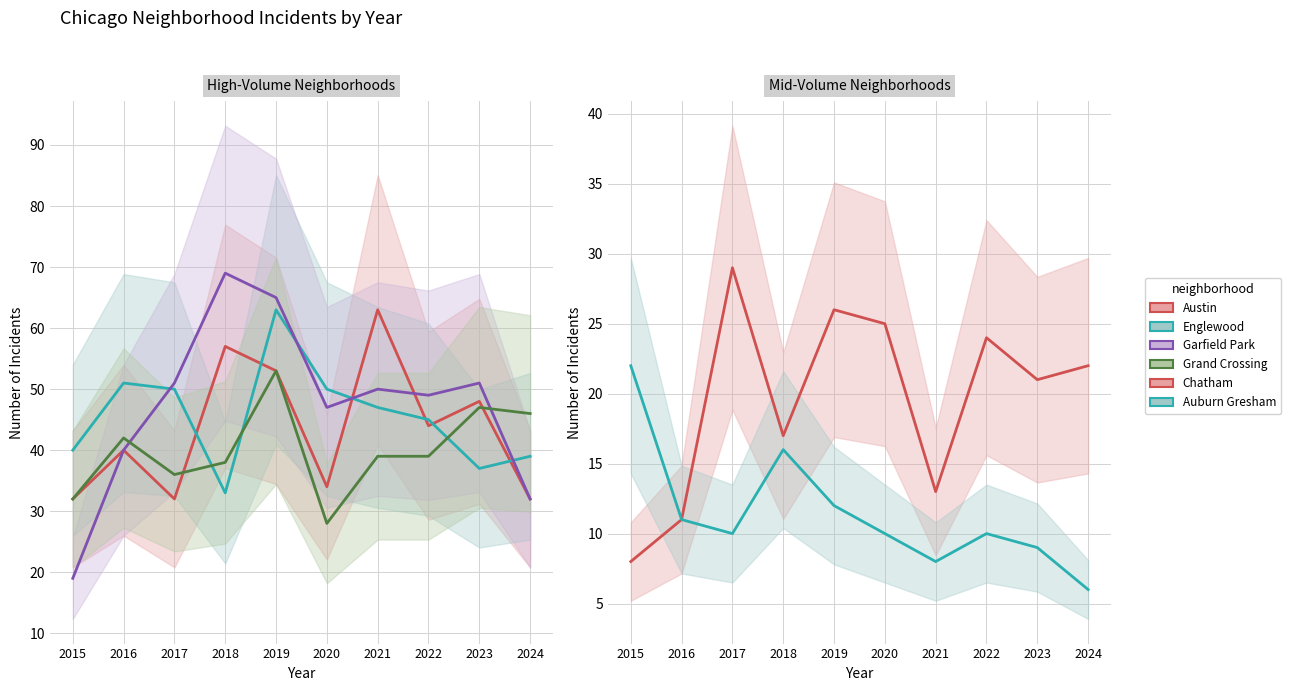

What is the value of the Grand Crossing point at the 6th from the left?

28